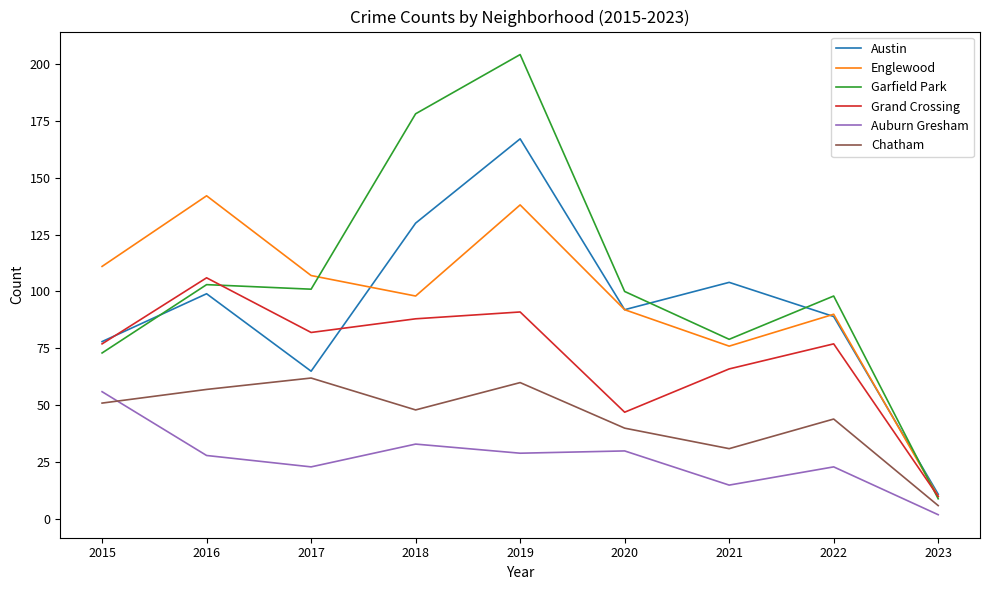

What is the highest value of the Garfield Park series?

204